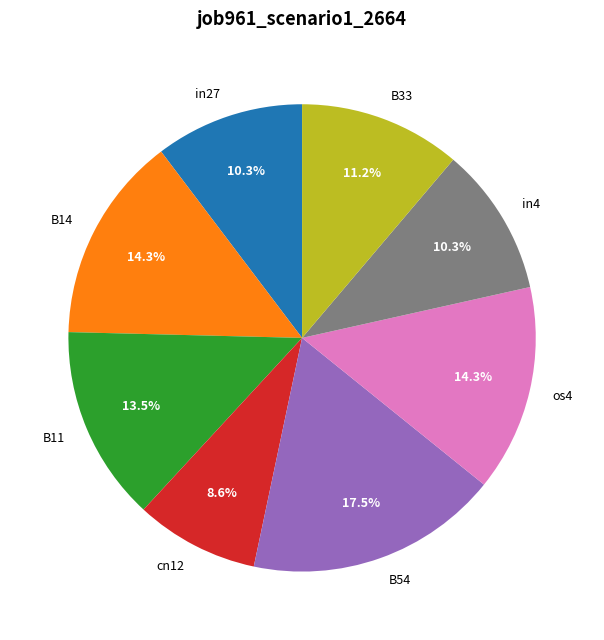

Does B11 represent more than half of the total?

No